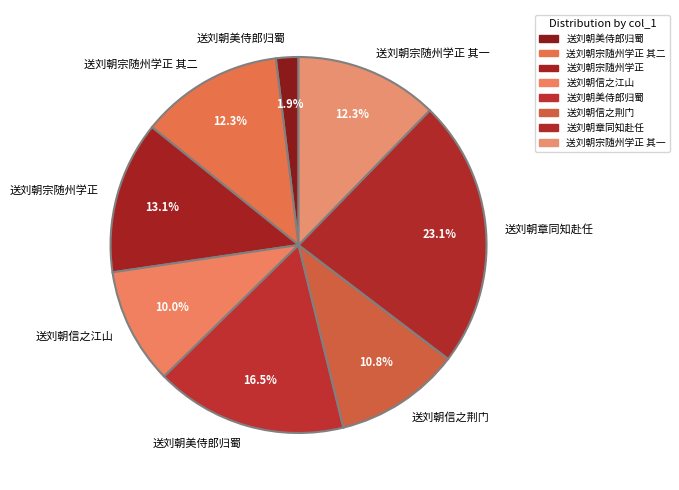

Is there a majority slice in this chart?

No